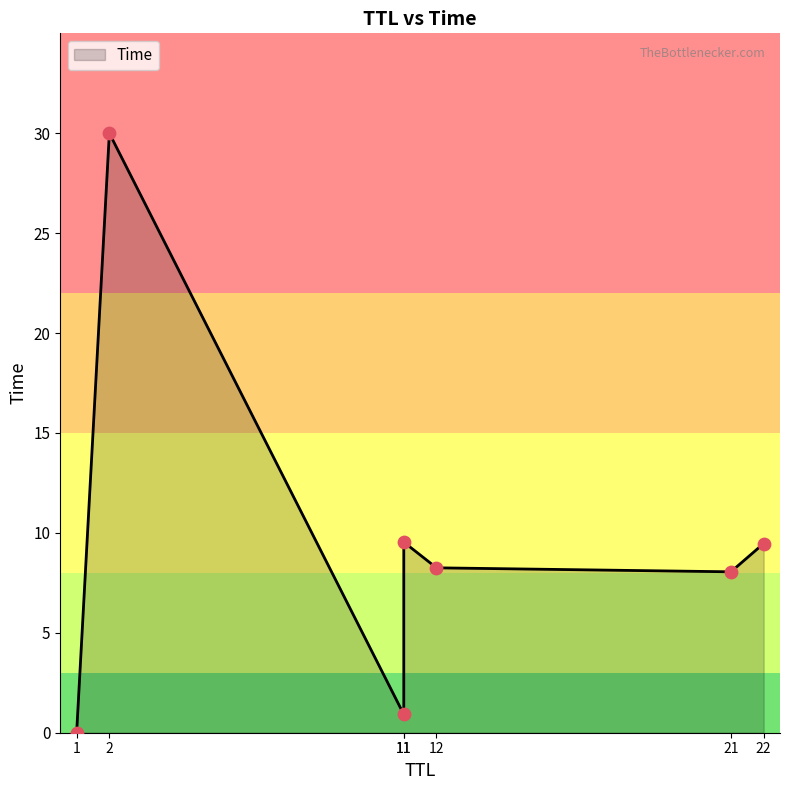

Between 22 and 21, which is larger?

22